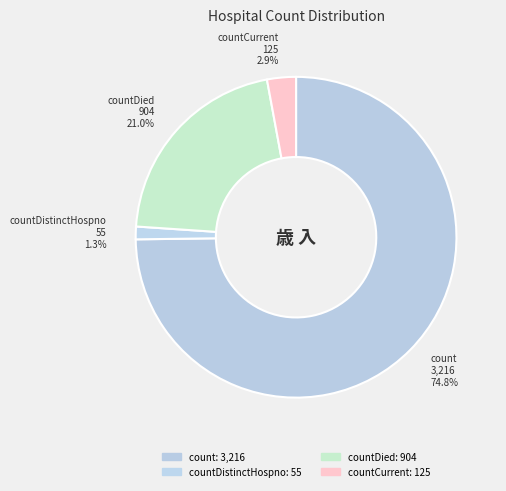

What is the smallest slice in the pie chart?

countDistinctHospno 55 1.3%